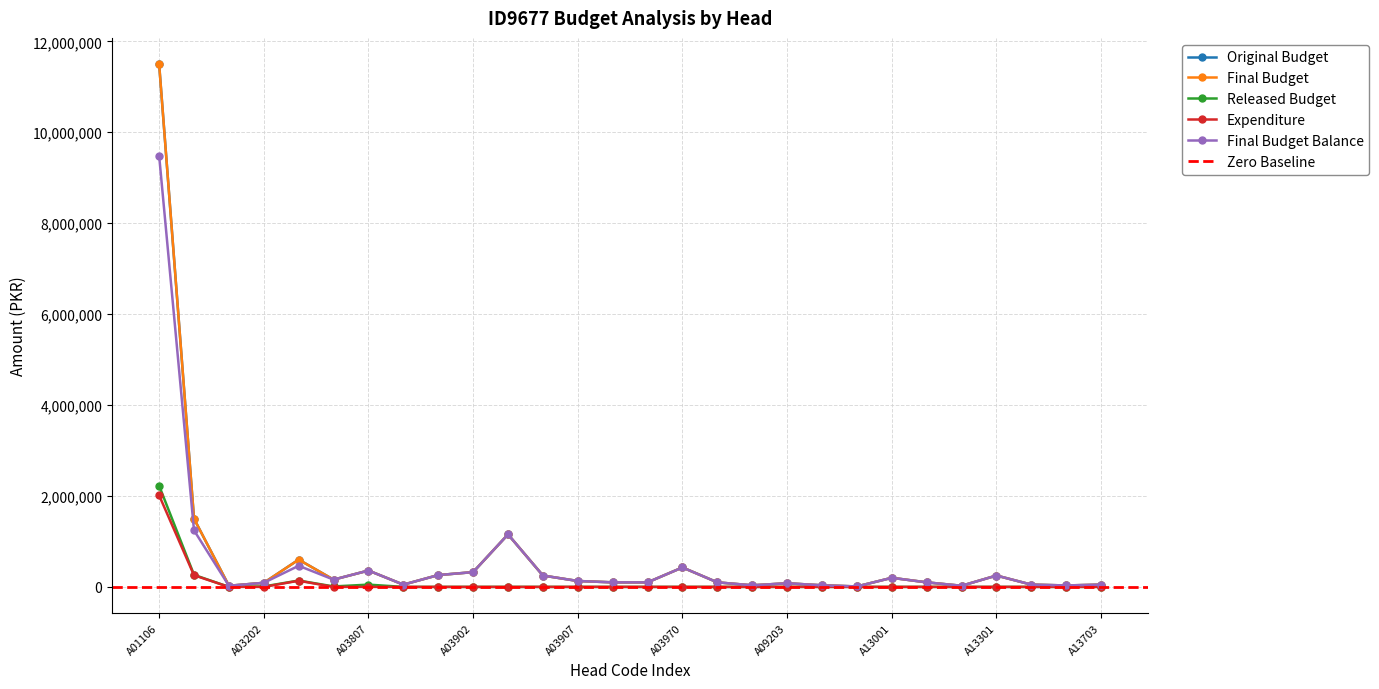

True or false: Expenditure and Final Budget Balance cross at least once.

False